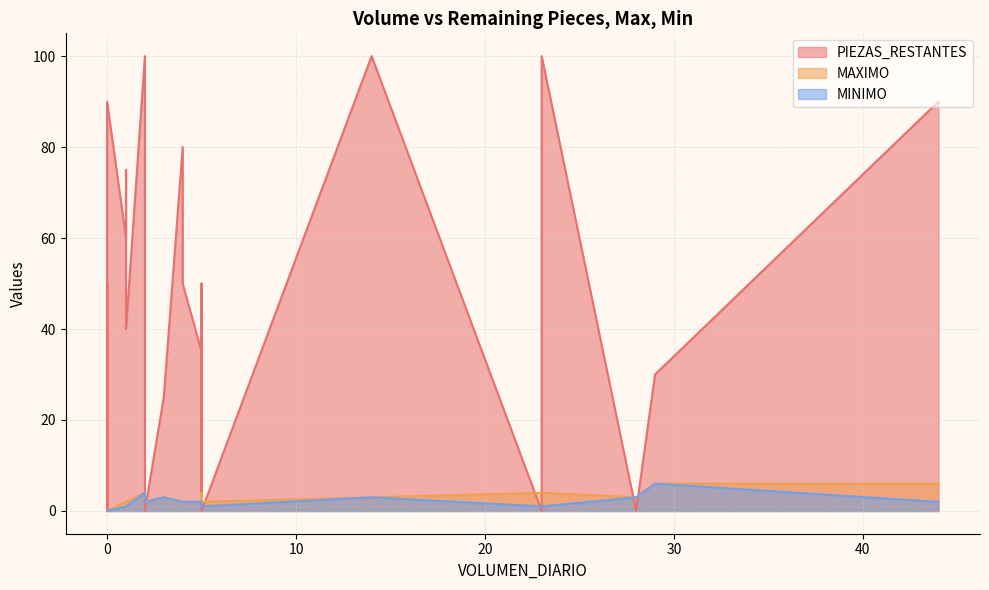

Is it true that PIEZAS_RESTANTES equals 36 at GA/GV019-LC740875?

False